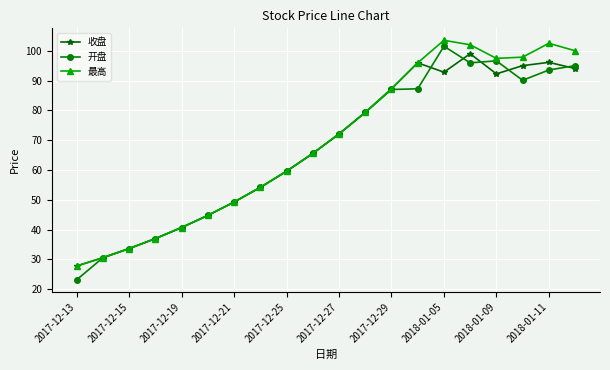

At how many categories does at least one series exceed 67?

10